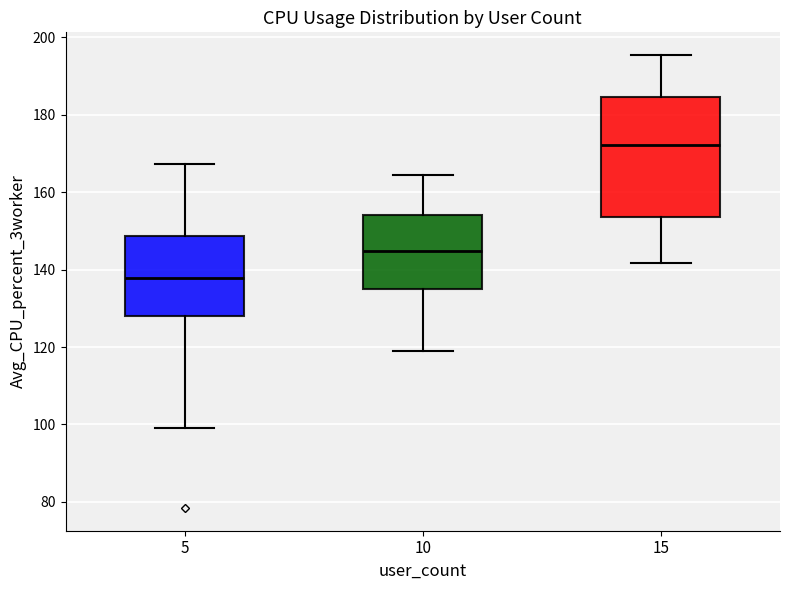

Which box is the tallest, from its lower edge to its upper edge?

15